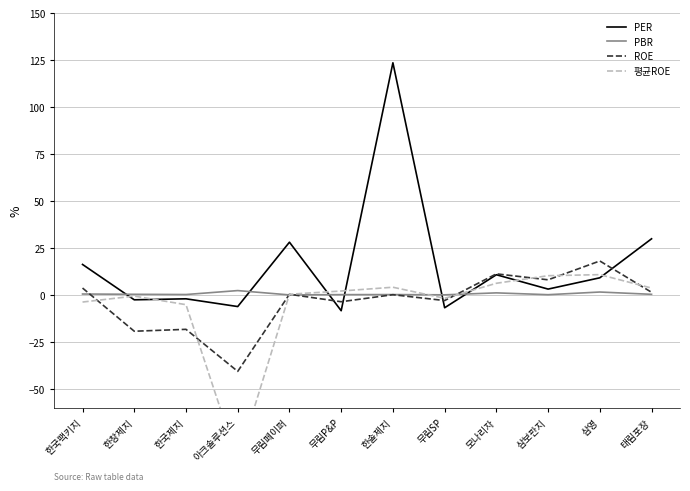

What are all the series names shown in the legend?

PER, PBR, ROE, 평균ROE